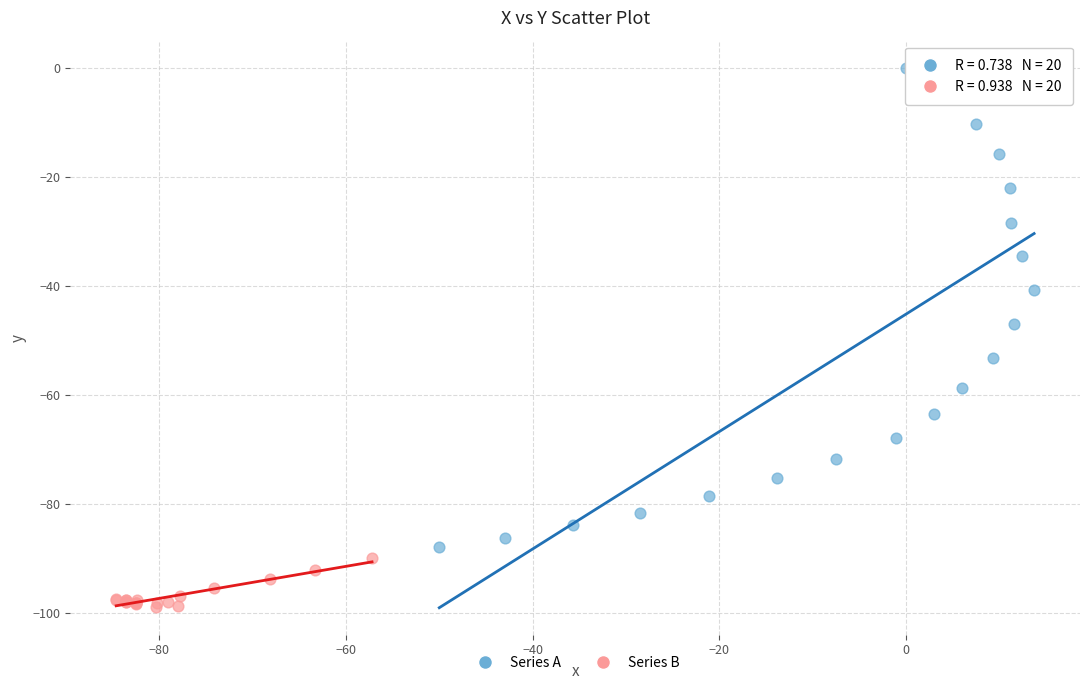

Which series has the largest Y range (max minus min)?

Series A